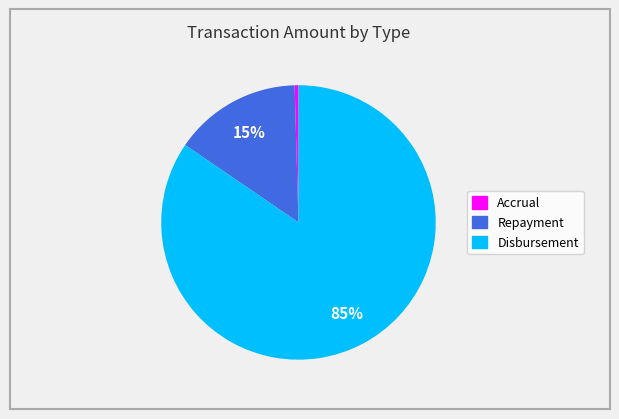

Between Repayment and Accrual, which is larger?

Repayment